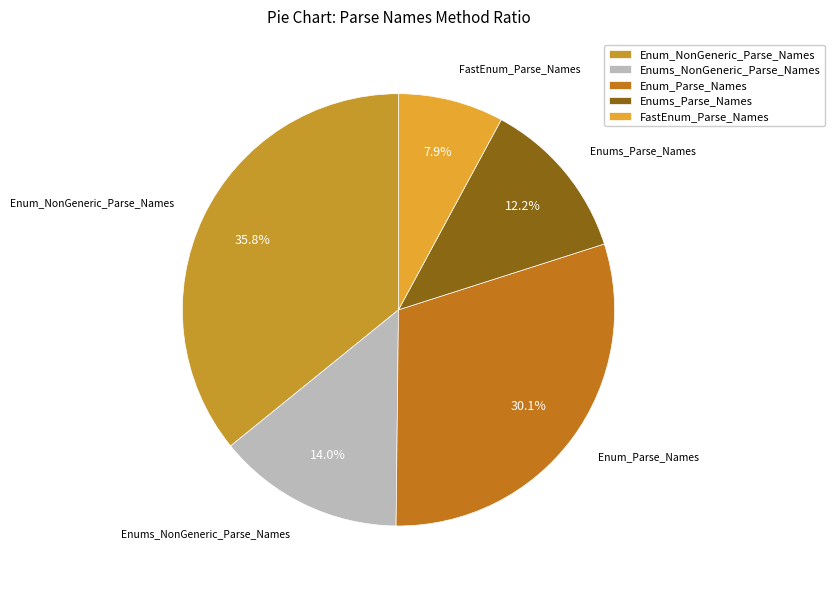

True or false: Enums_Parse_Names accounts for 12% of the total.

True